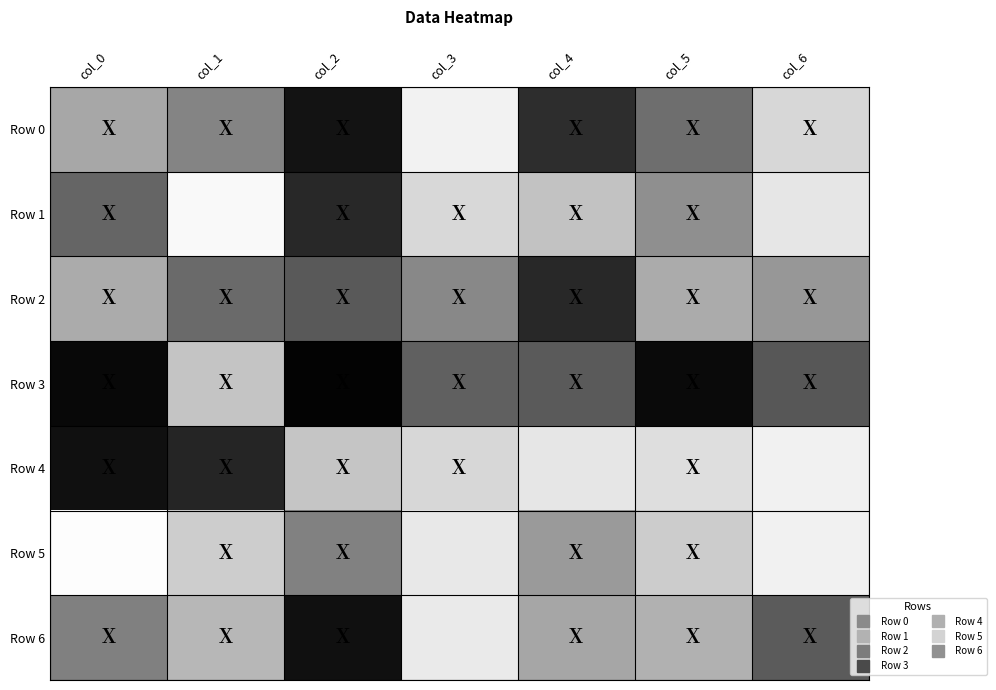

Which series has the largest total across all categories?

Row 3